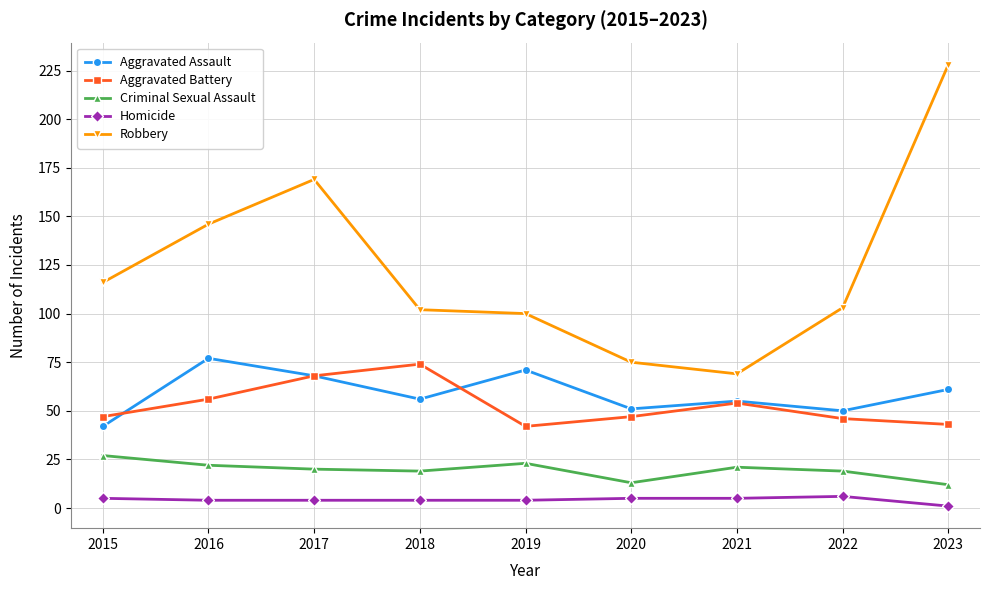

What is the difference between the highest and lowest values at 2016?

142